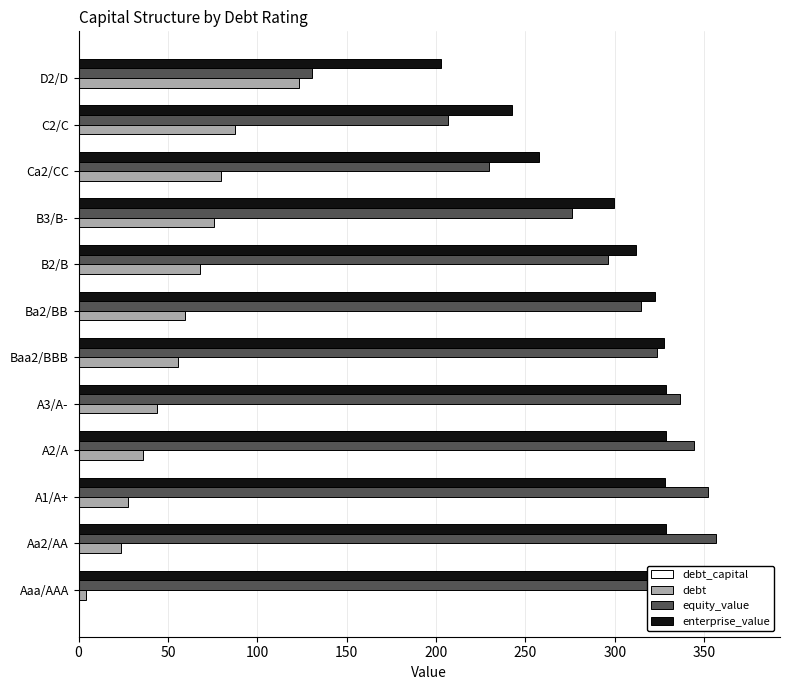

What position from the right is C2/C?

2